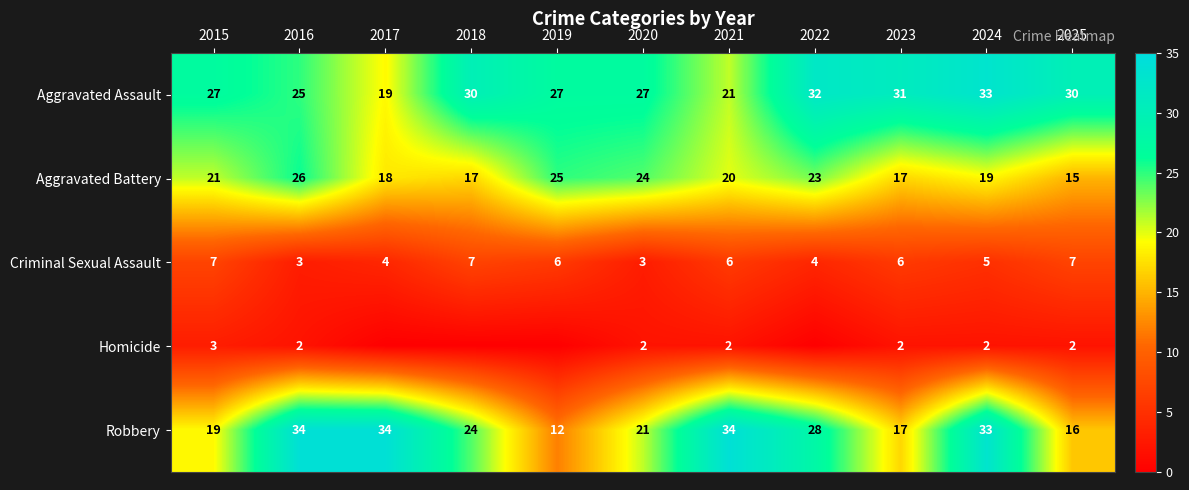

What value does the Aggravated Assault series have at 2018, to the nearest 5?

30